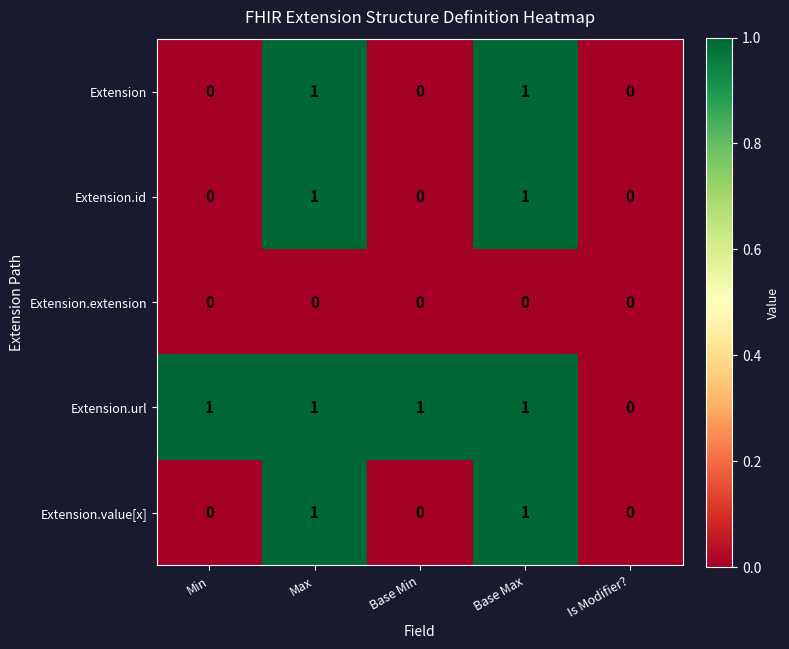

What is the spread (max minus min) of values at Base Max?

1